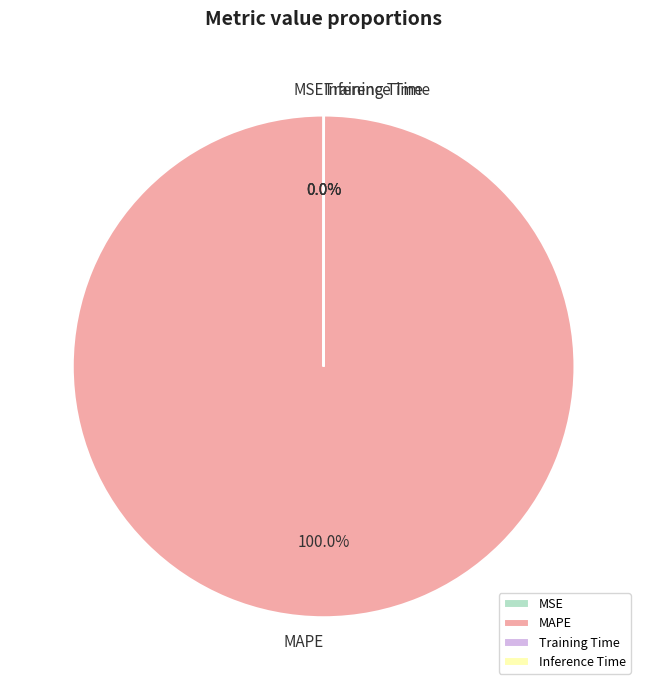

To the nearest percent, what is the average slice percentage?

25%